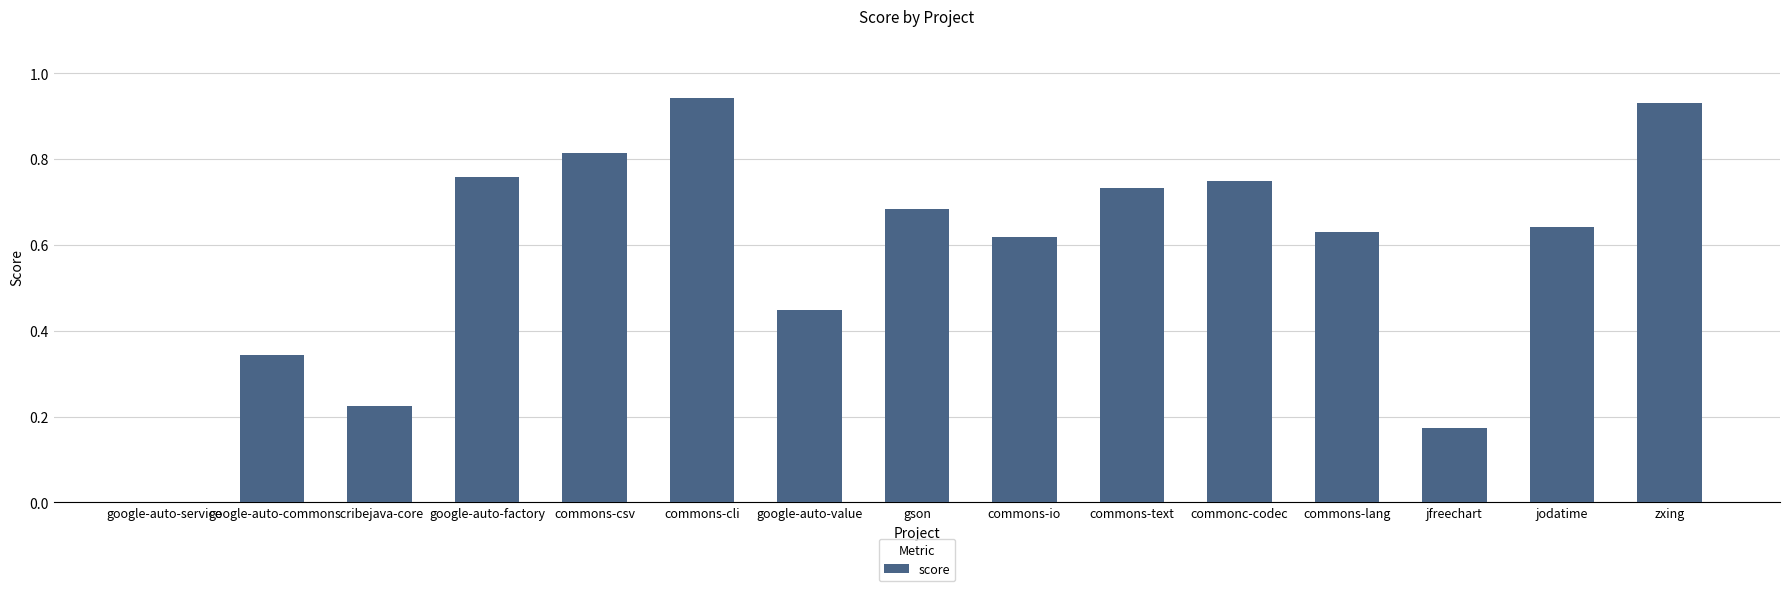

What is the sum of all values?

8.7